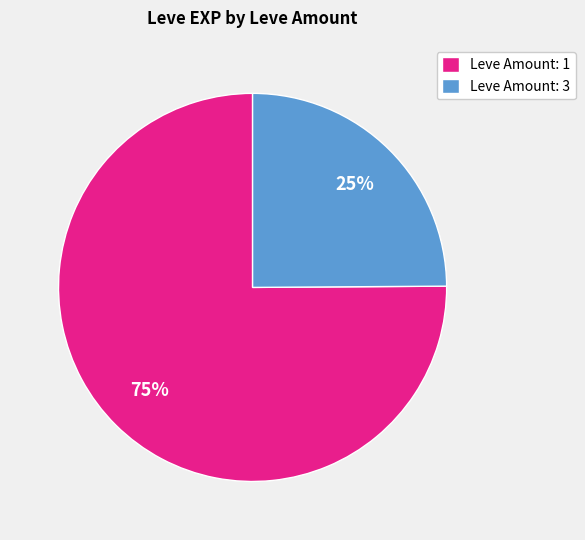

To the nearest percent, what is the difference between the largest and smallest slice percentages?

50%